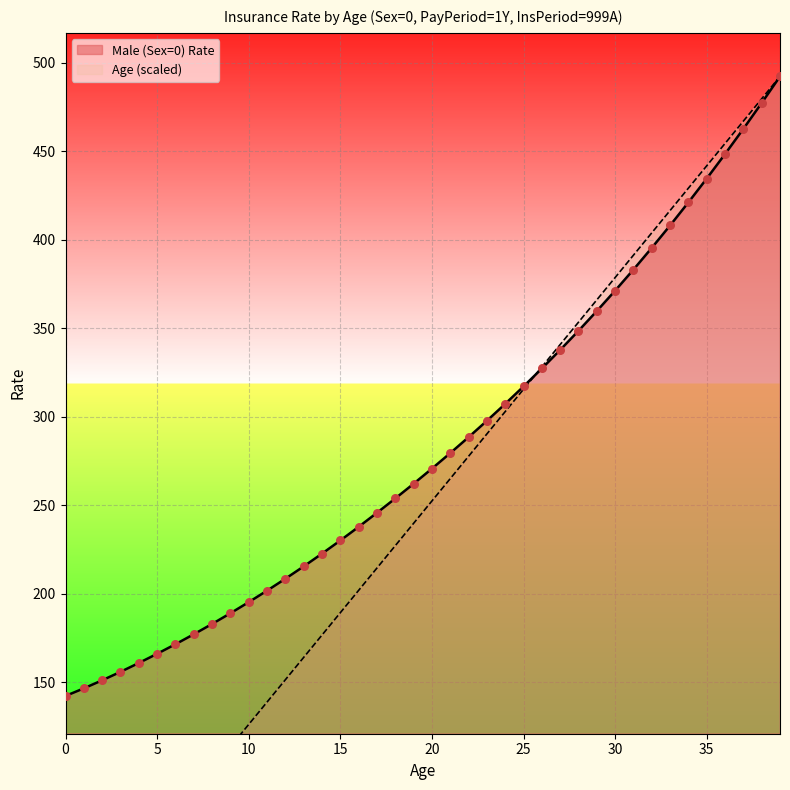

At which category is the sum across all series the highest?

39